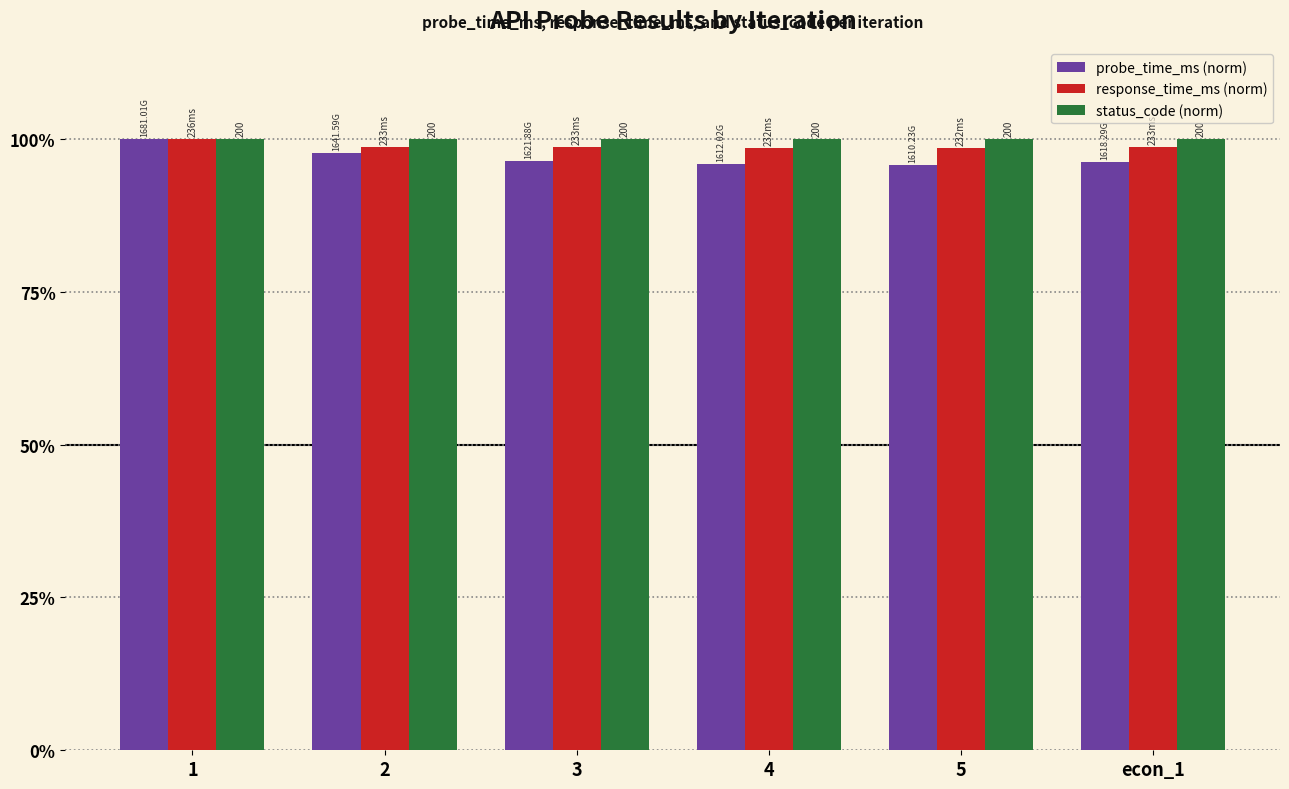

What is the average value of the probe_time_ms (norm) series?

97.0